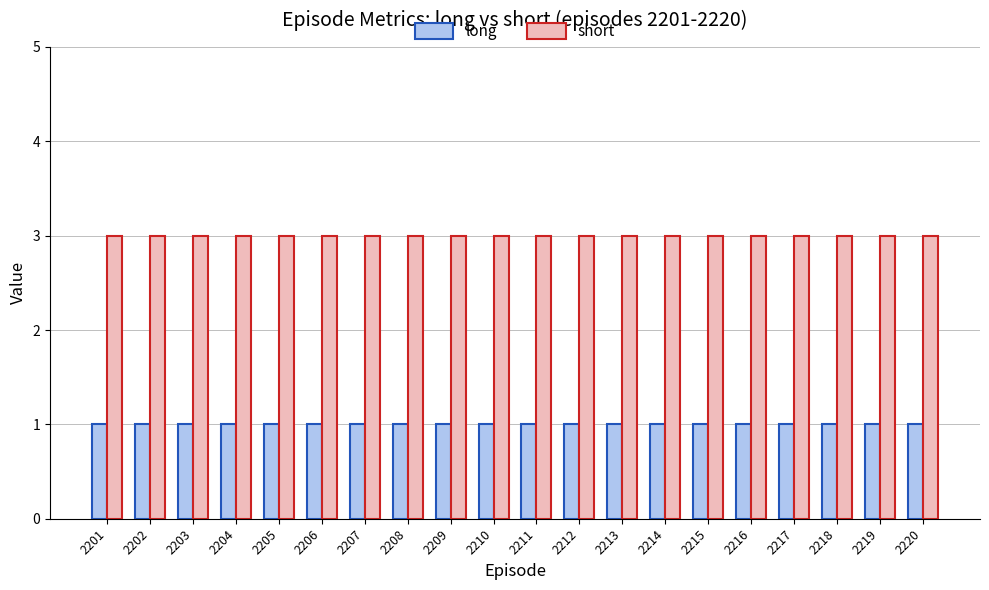

What are all the series names shown in the legend?

long, short